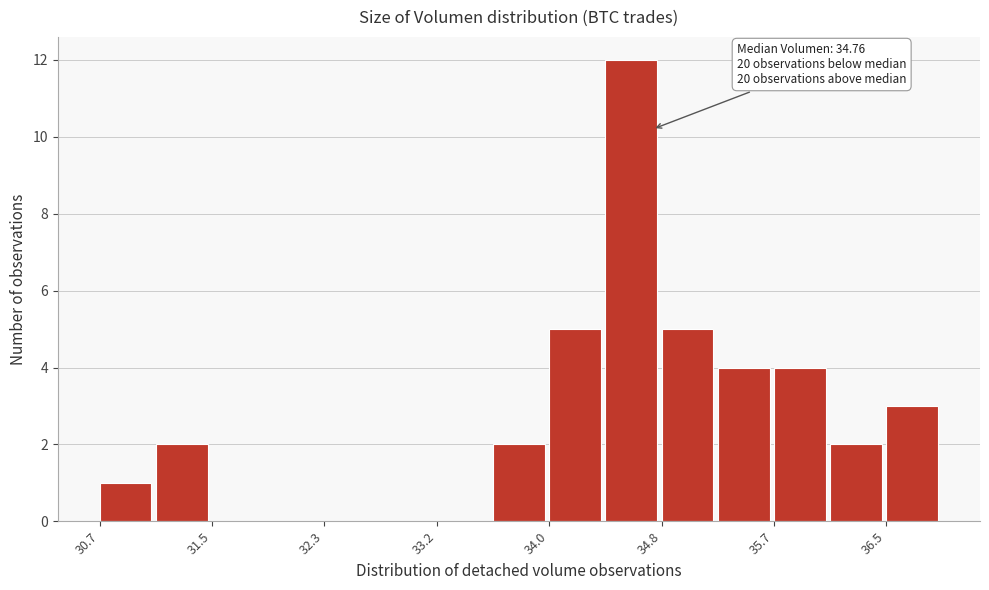

Over which range of the x-axis is the bar tallest?

34.4 to 34.8